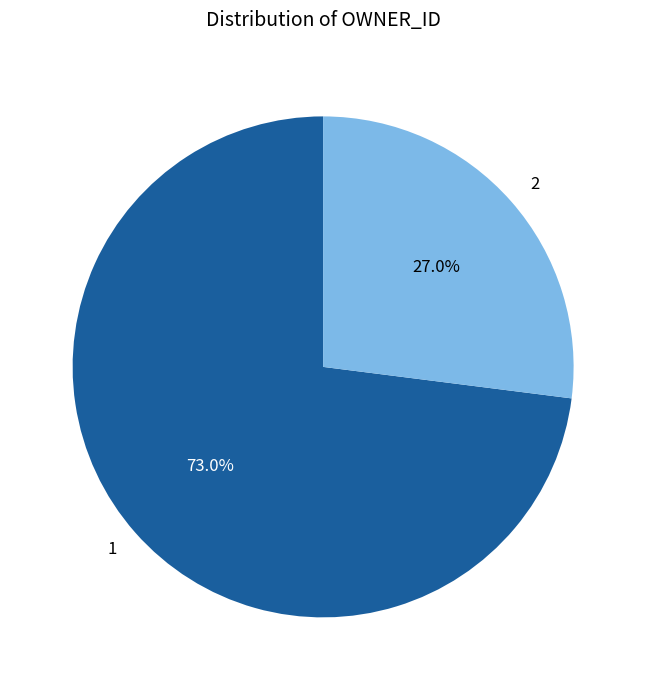

To the nearest percent, what is the difference between the largest and smallest slice percentages?

46%